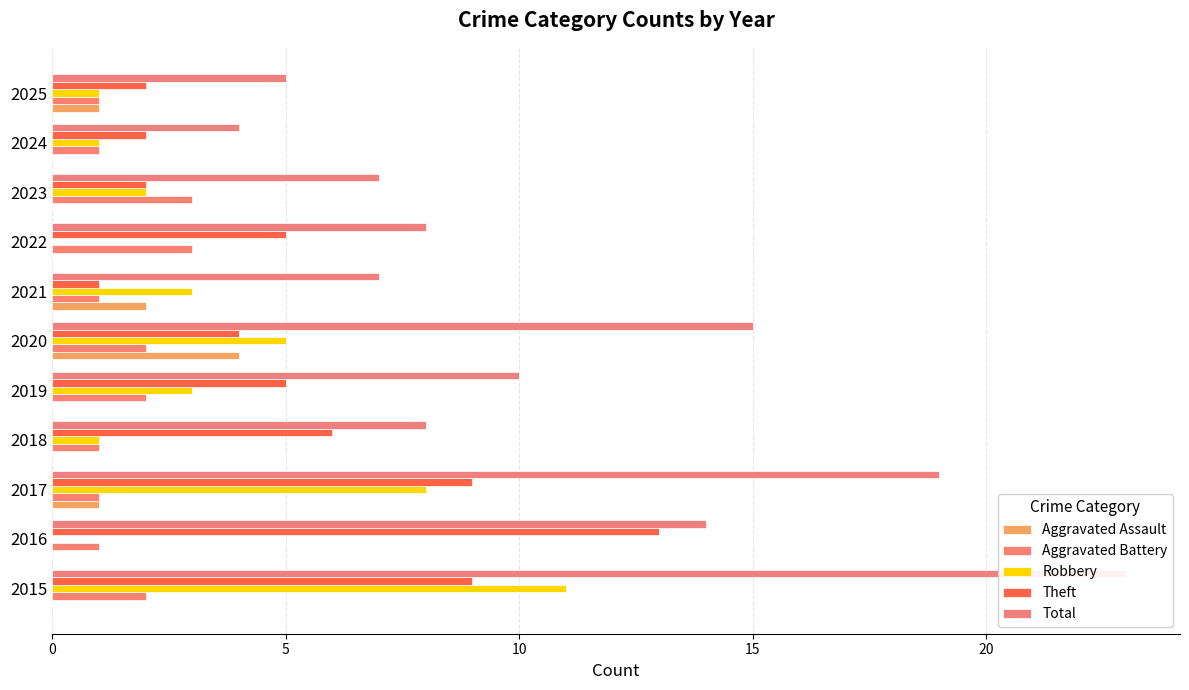

At 2016, list the series in order from largest to smallest.

Total, Theft, Aggravated Battery, Aggravated Assault, Robbery